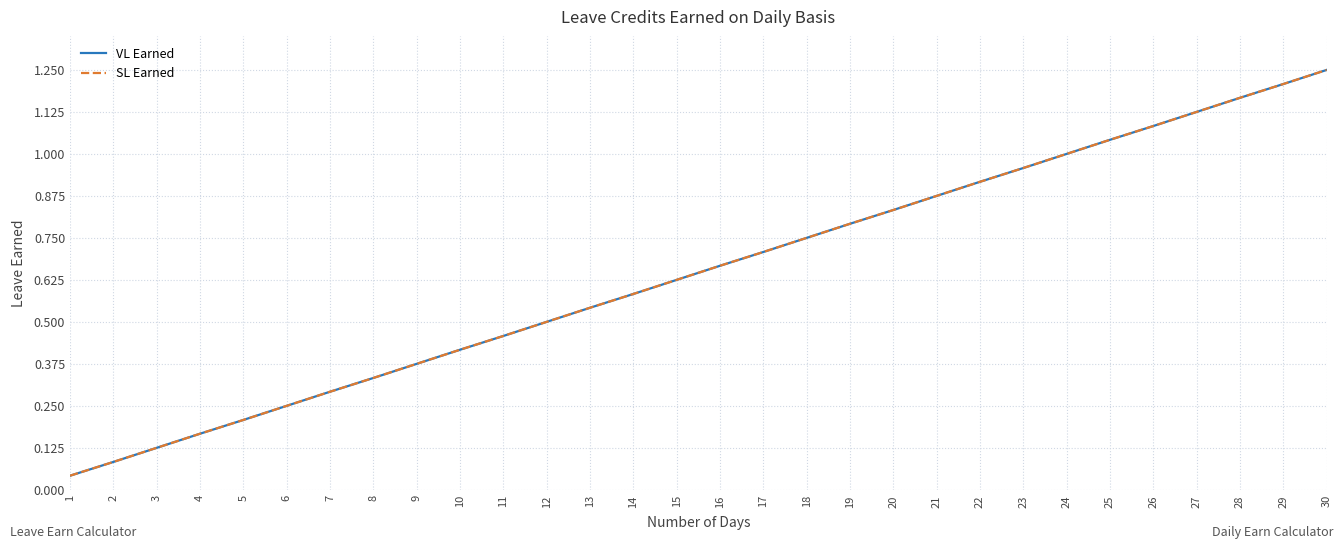

What is the value of the SL Earned point at the 24th from the left?

1.0